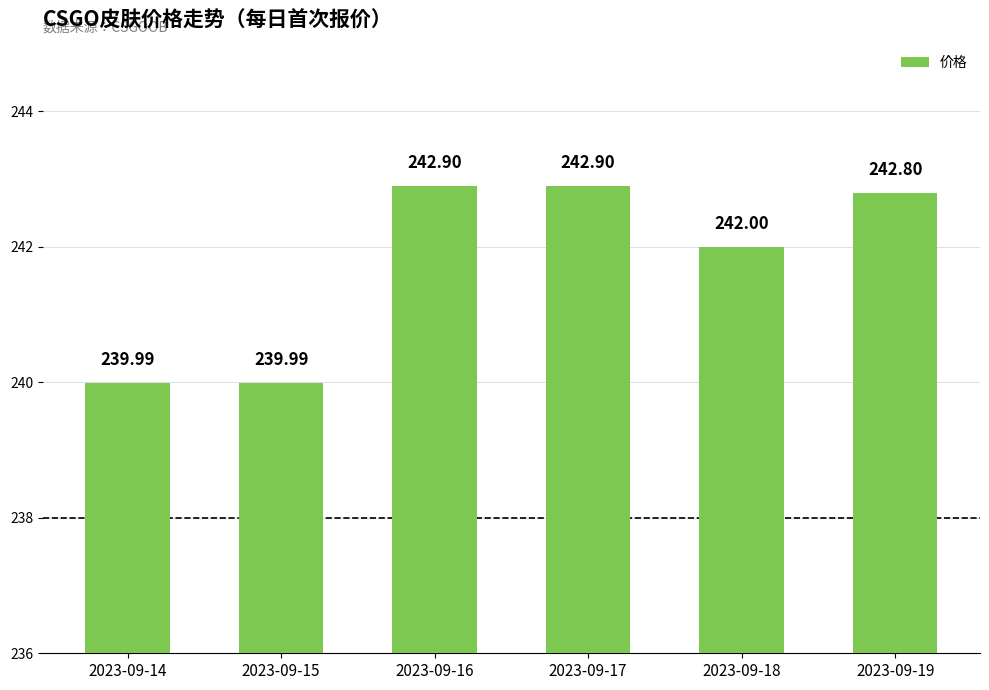

What is the difference between the maximum and second lowest values?

2.9